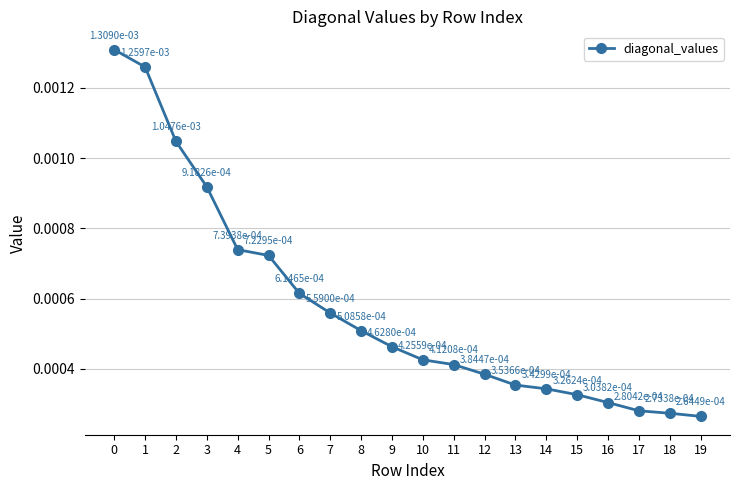

At which label is the value closest to 0?

19